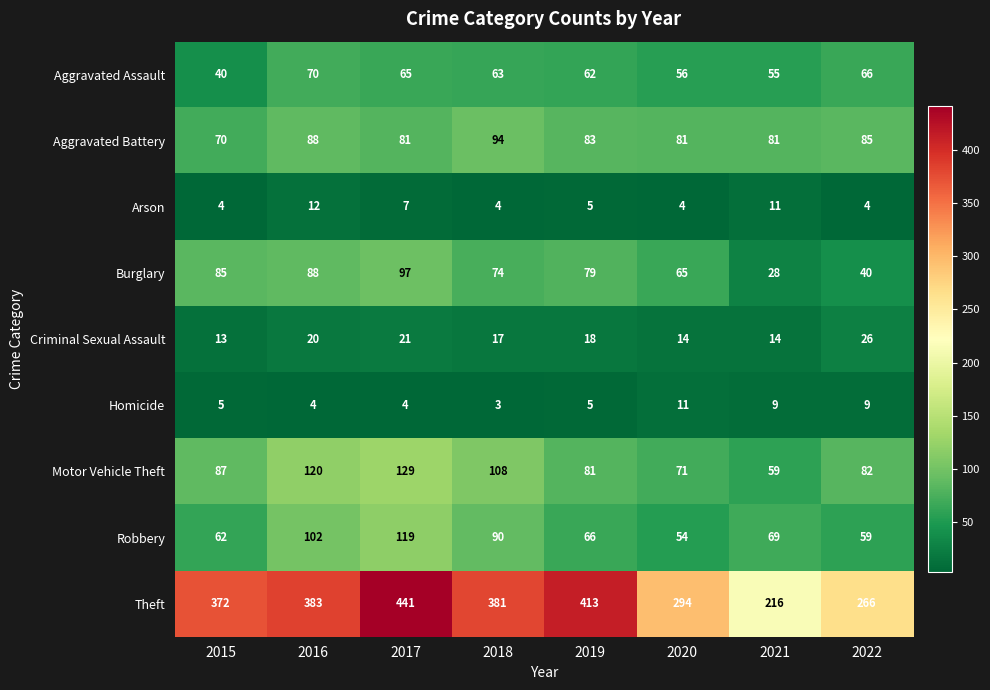

True or false: Arson has a value of 7 at 2017.

True